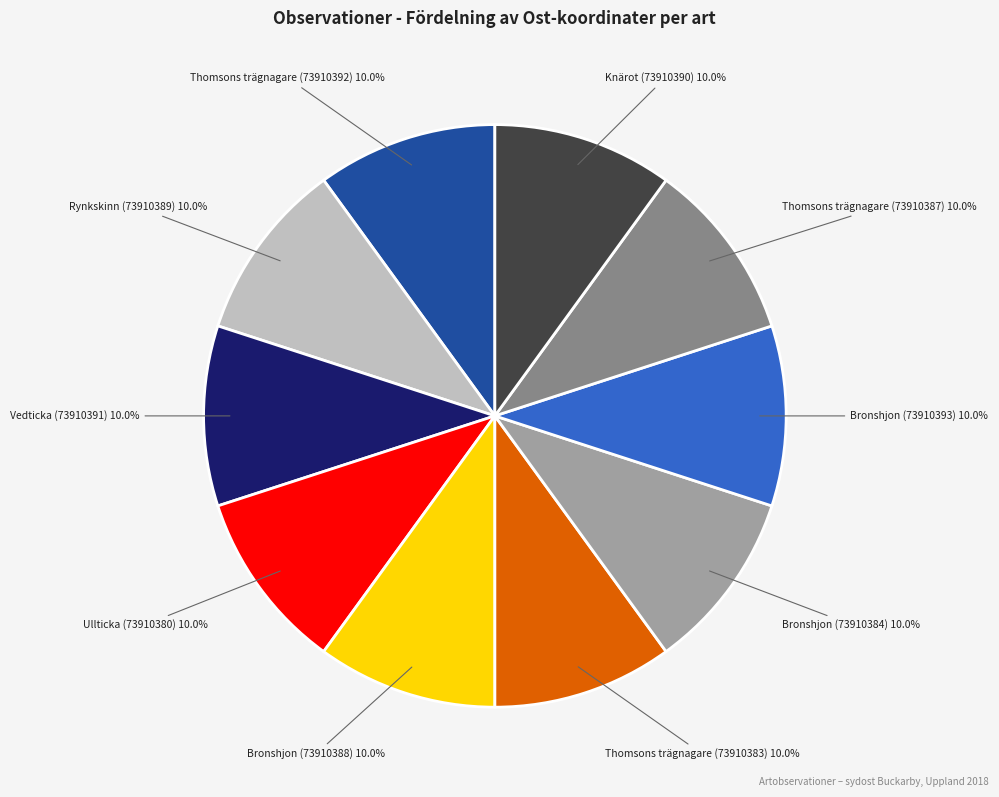

Count the number of slices in the pie.

10